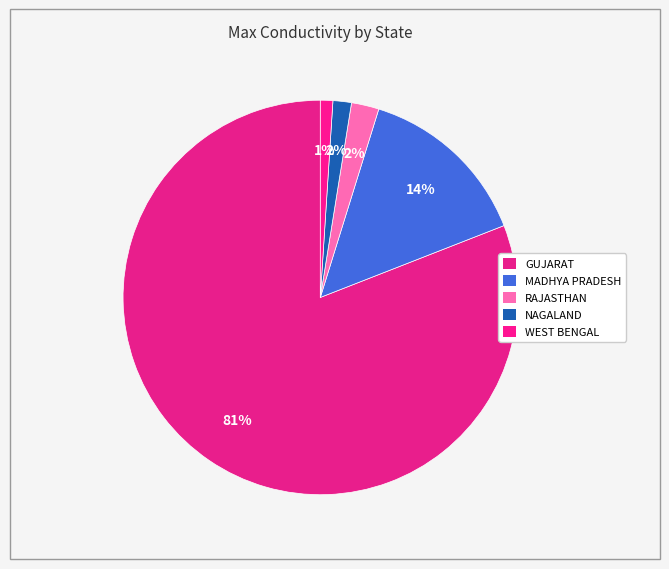

Which category has the smallest portion of the pie?

WEST BENGAL